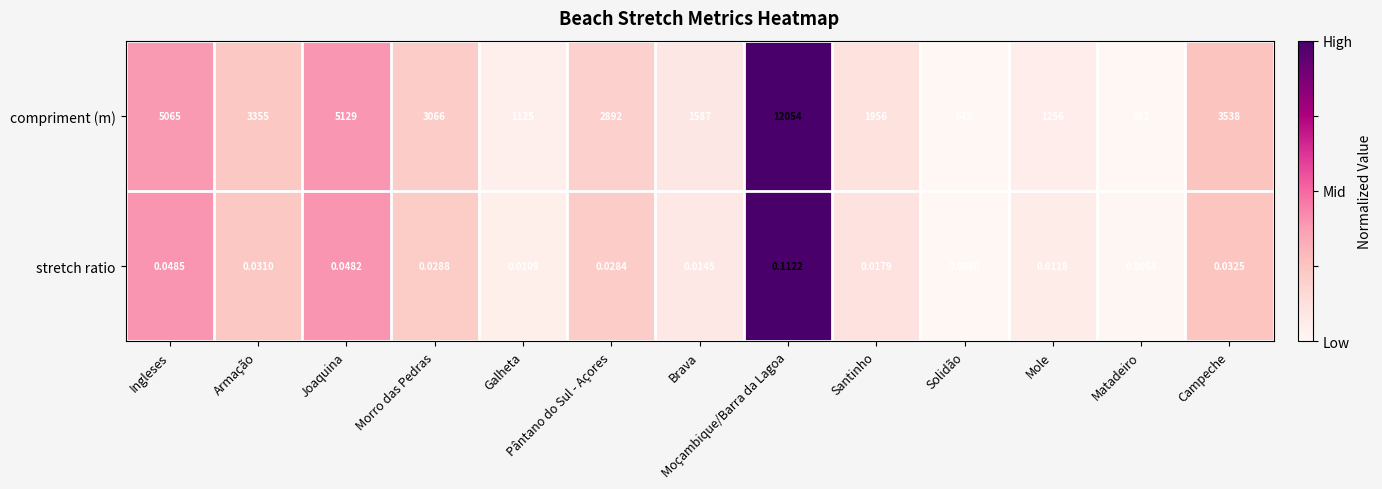

At Pântano do Sul - Açores, list the series in order from largest to smallest.

compriment (m), stretch ratio